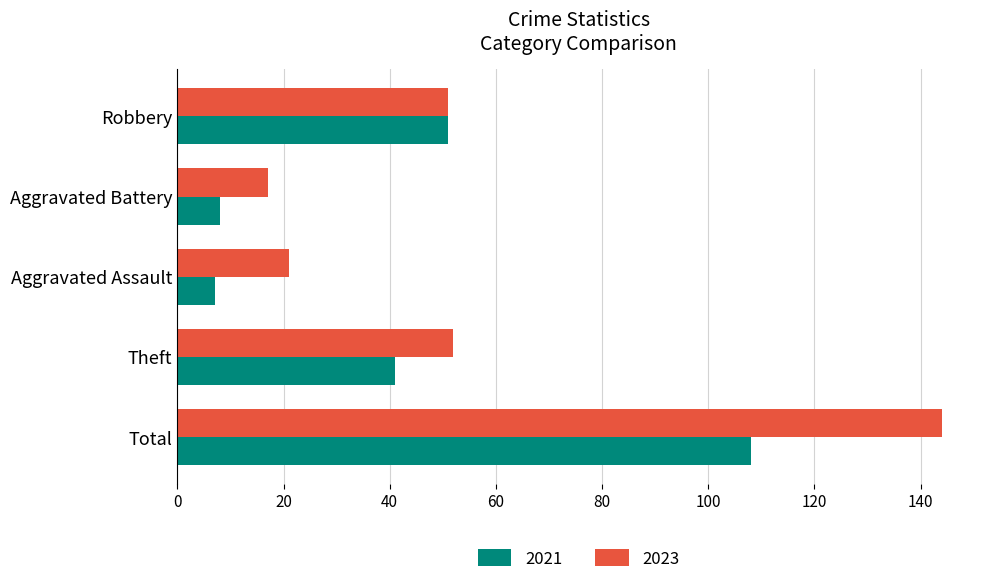

Rank the series by their maximum value, from highest to lowest.

2023, 2021